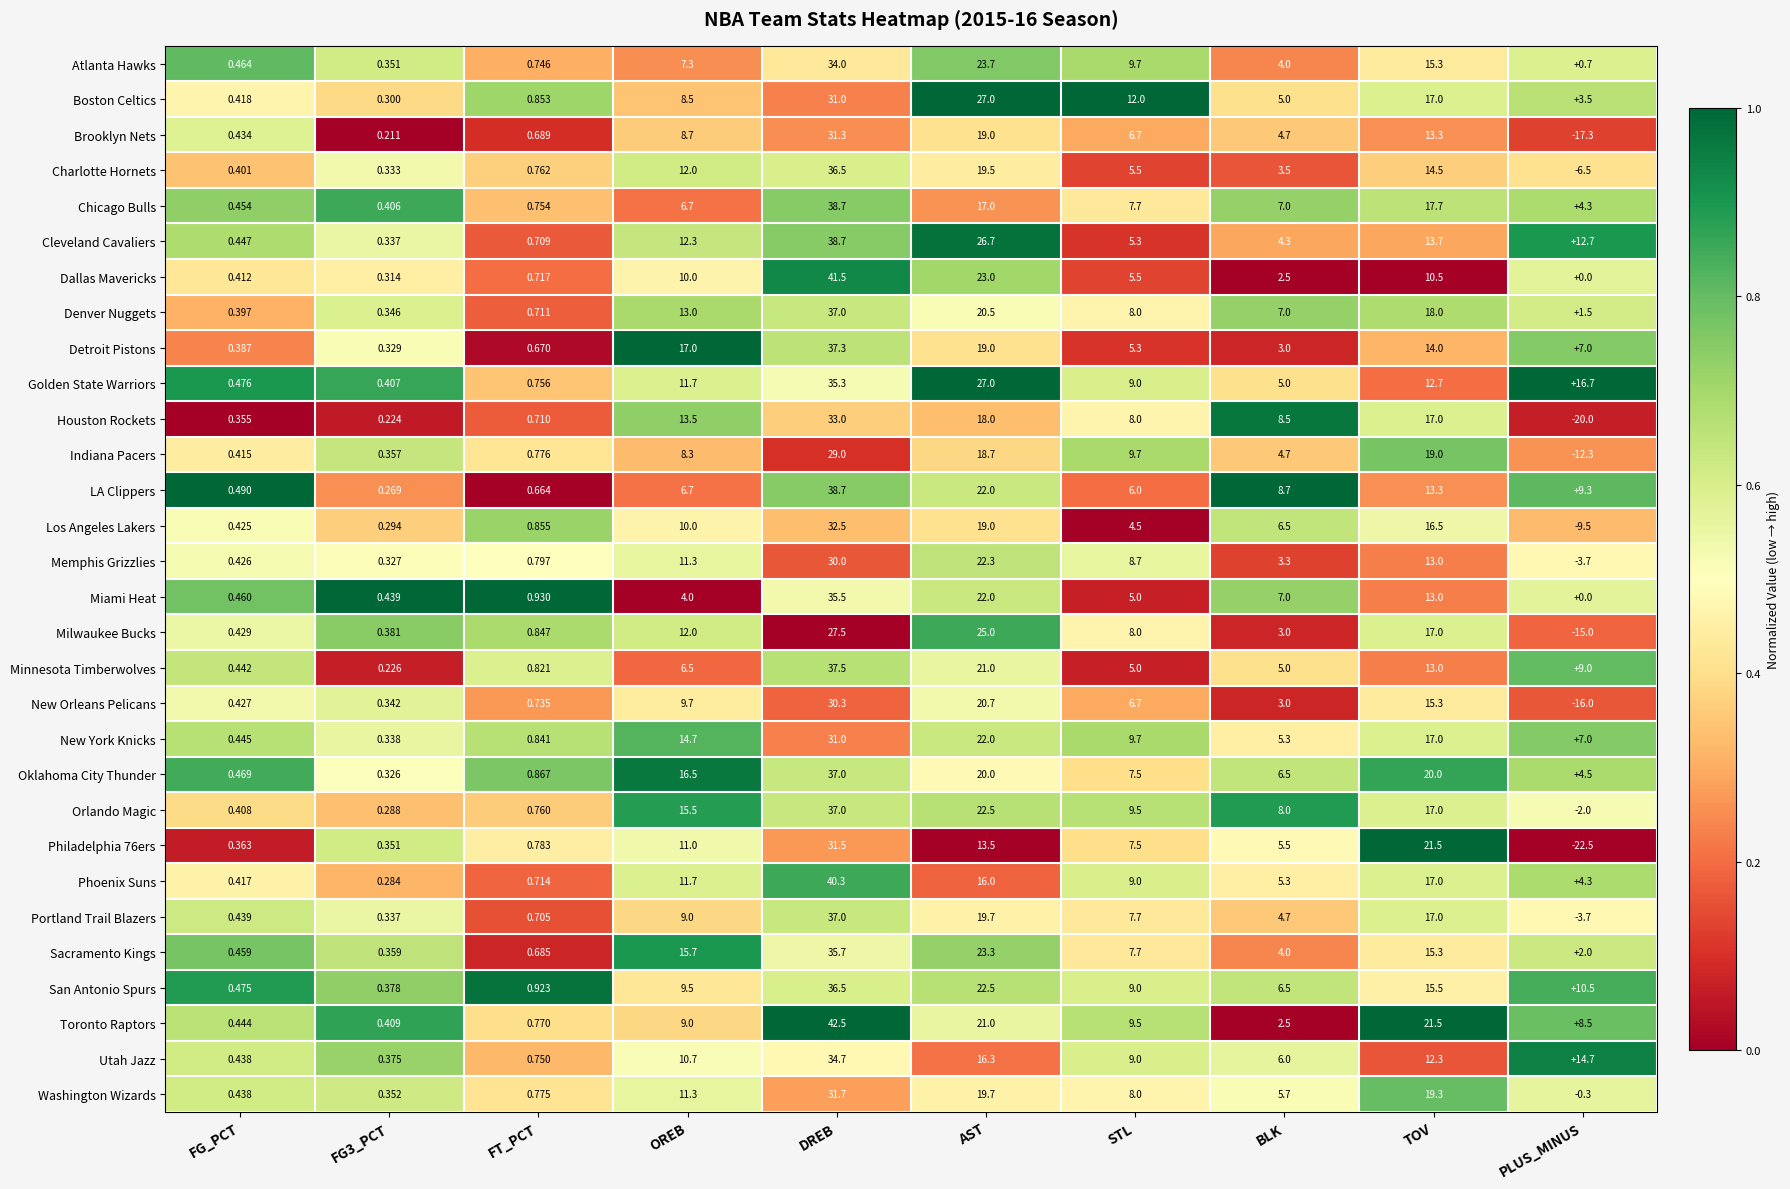

At which label is Indiana Pacers closest to 8?

OREB